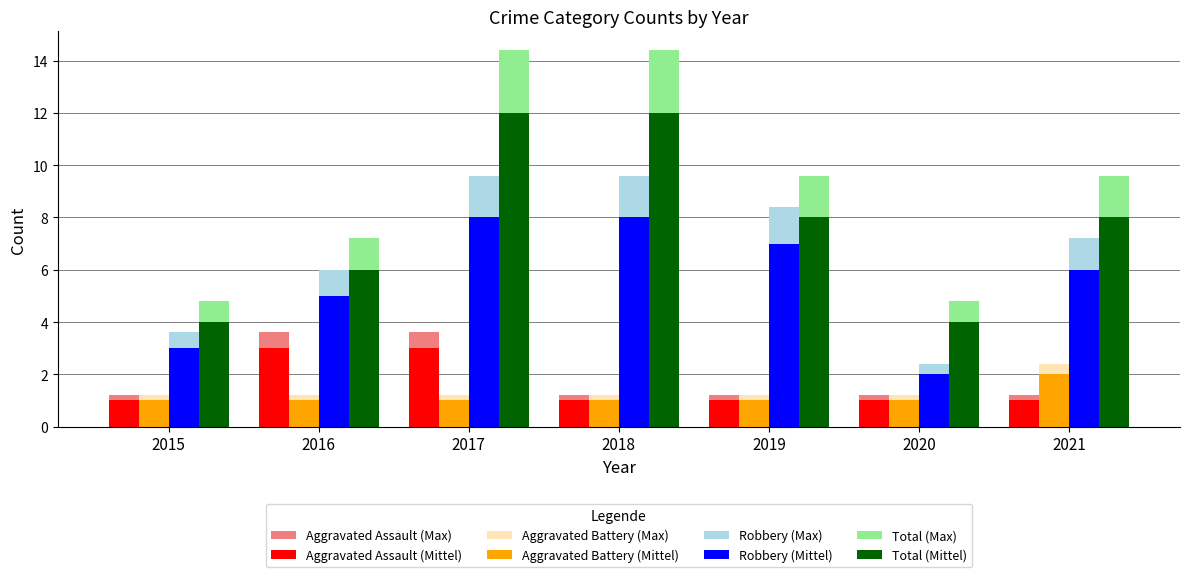

What is the minimum value for Total (Mittel)?

4.0